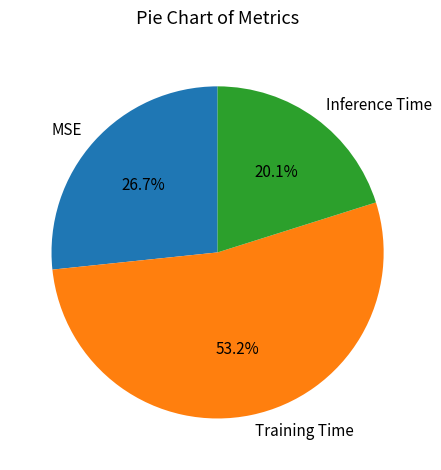

True or false: Training Time accounts for 53% of the total.

True